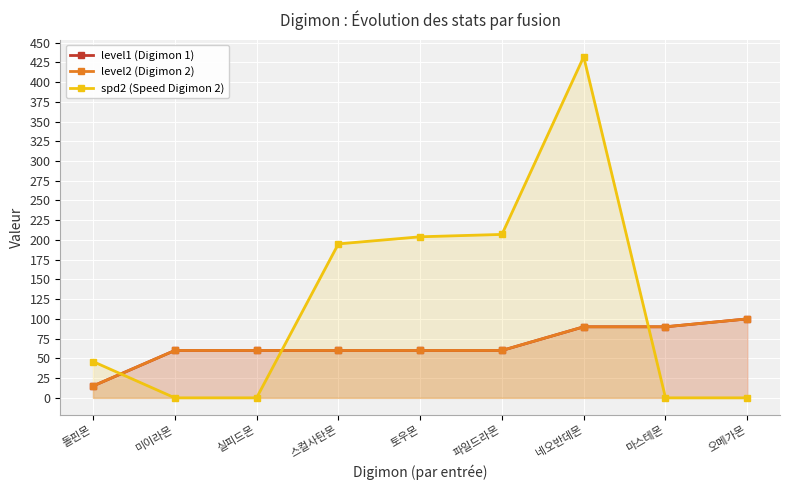

How many lines are shown in the chart?

3